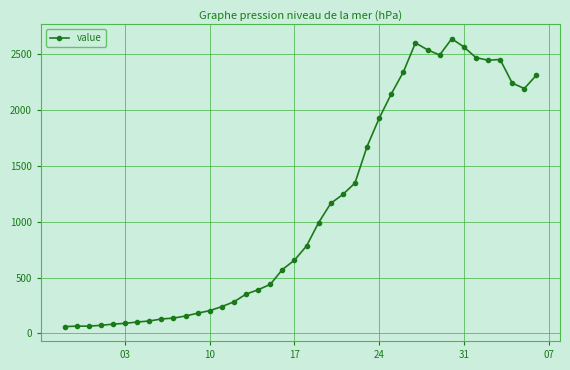

What is the difference between the maximum and second lowest values?

2575